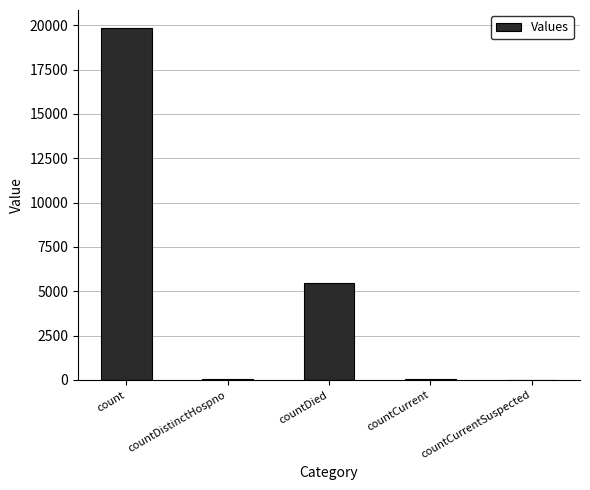

What is the maximum value shown in the chart?

19867